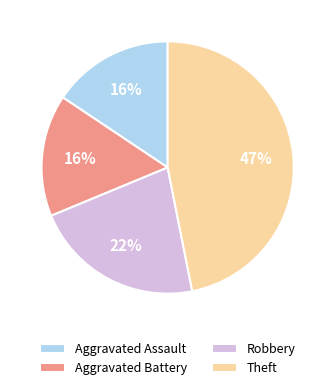

To the nearest percent, what is the difference between the Theft and Aggravated Battery slice percentages?

31%